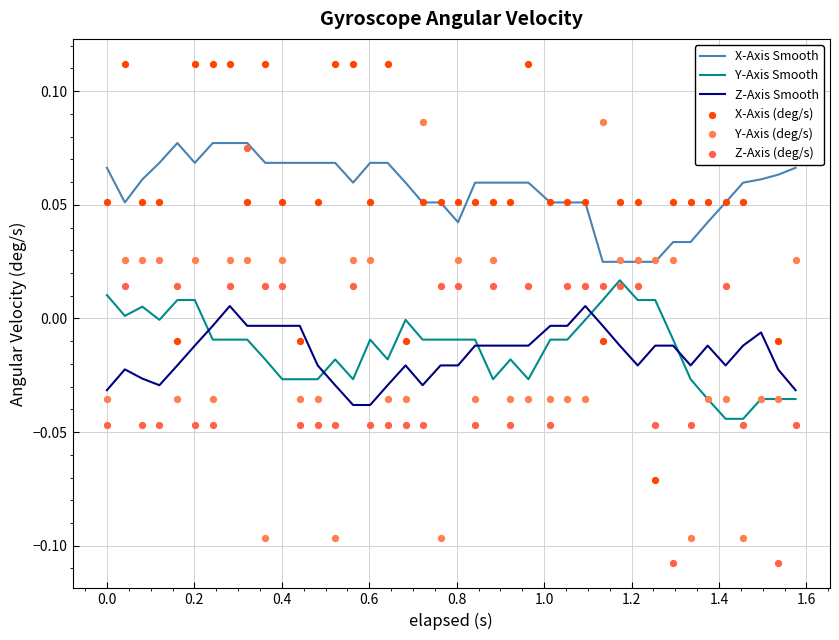

What are all the series names shown in the legend?

X-Axis Smooth, Y-Axis Smooth, Z-Axis Smooth, X-Axis (deg/s), Y-Axis (deg/s), Z-Axis (deg/s)